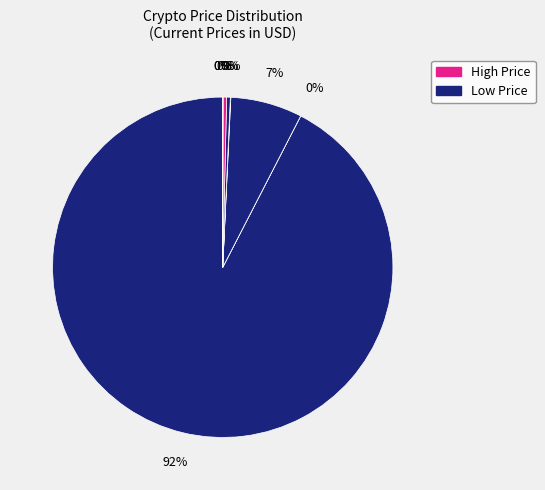

Which slice is the largest?

btc